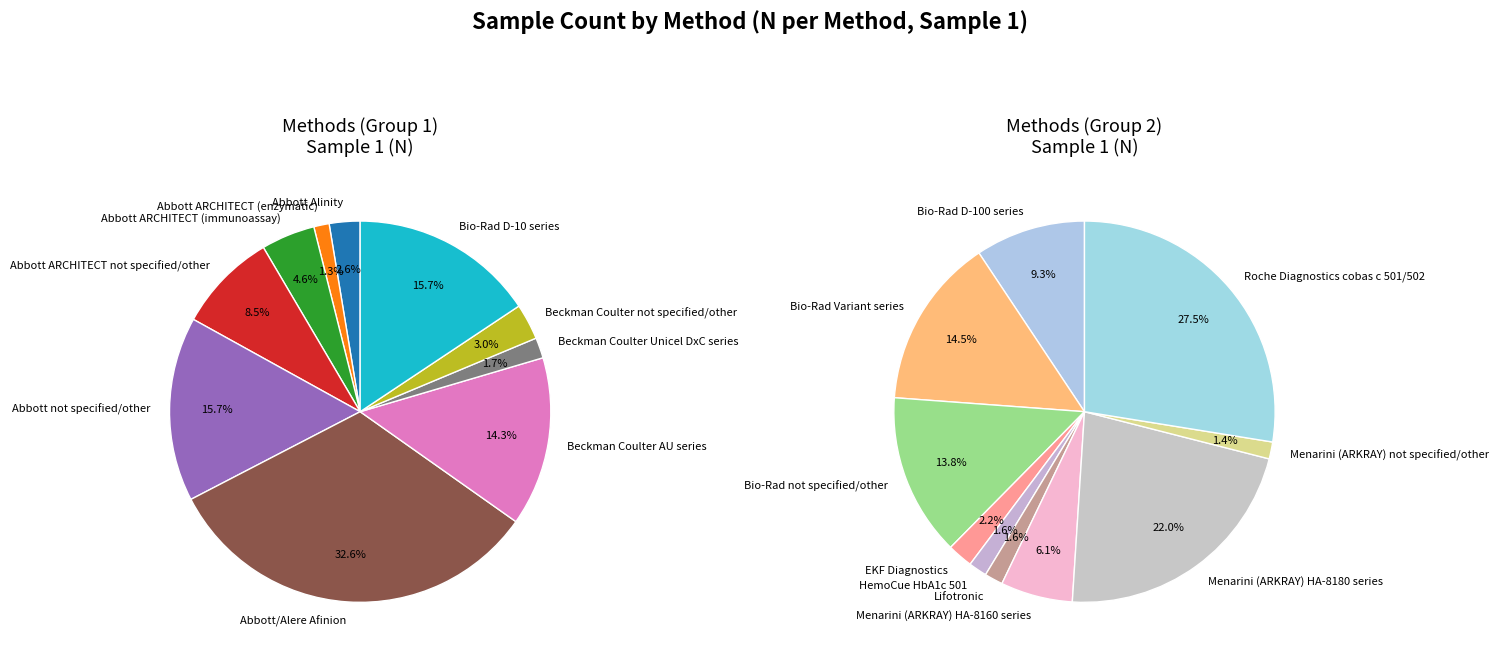

True or false: Abbott ARCHITECT (enzymatic) accounts for 1% of the total.

False